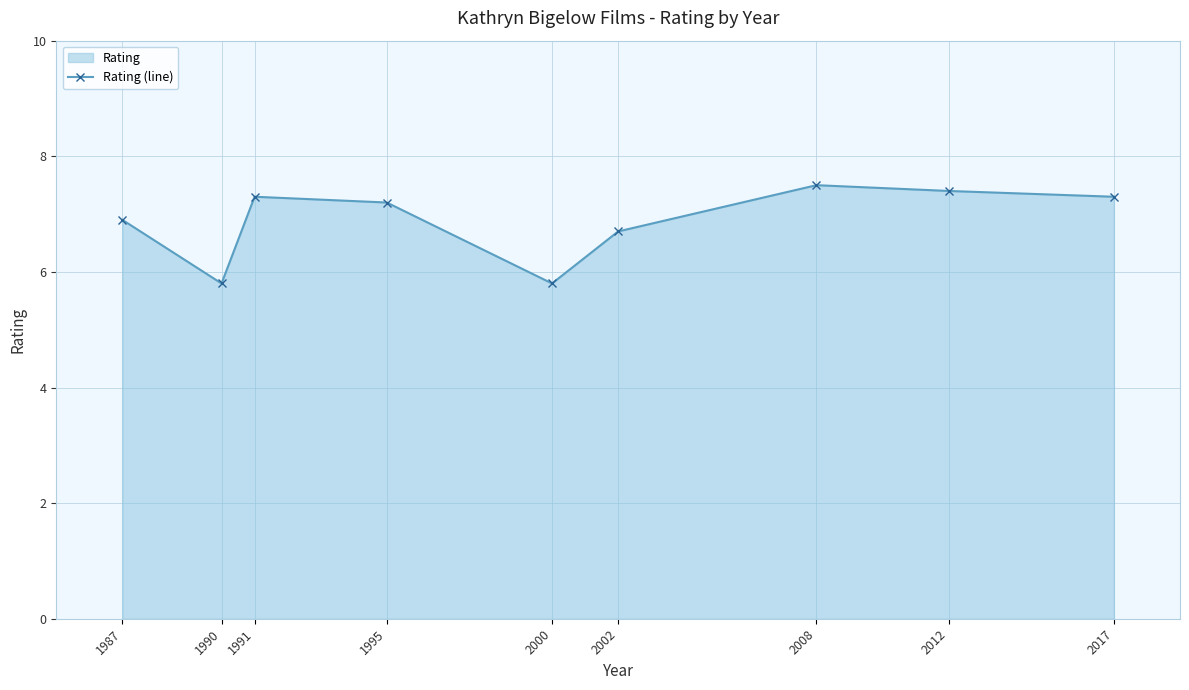

Reading left to right, extract all data points from this chart.

6.9	5.8	7.3	7.2	5.8	6.7	7.5	7.4	7.3